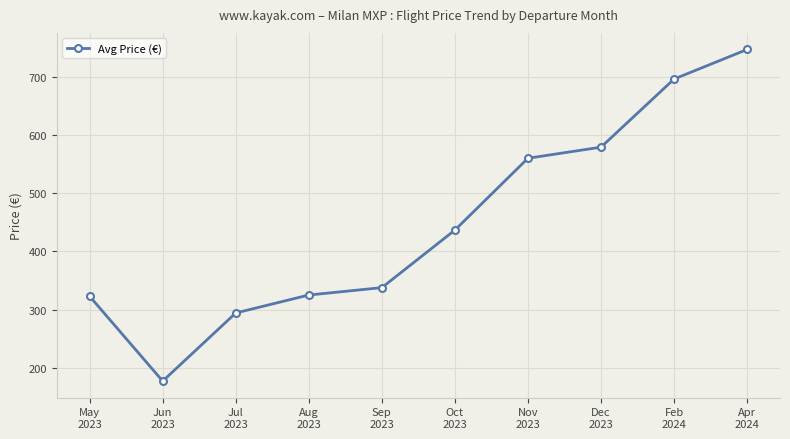

What is the sum of the values at Jun
2023 and Dec
2023?

756.4